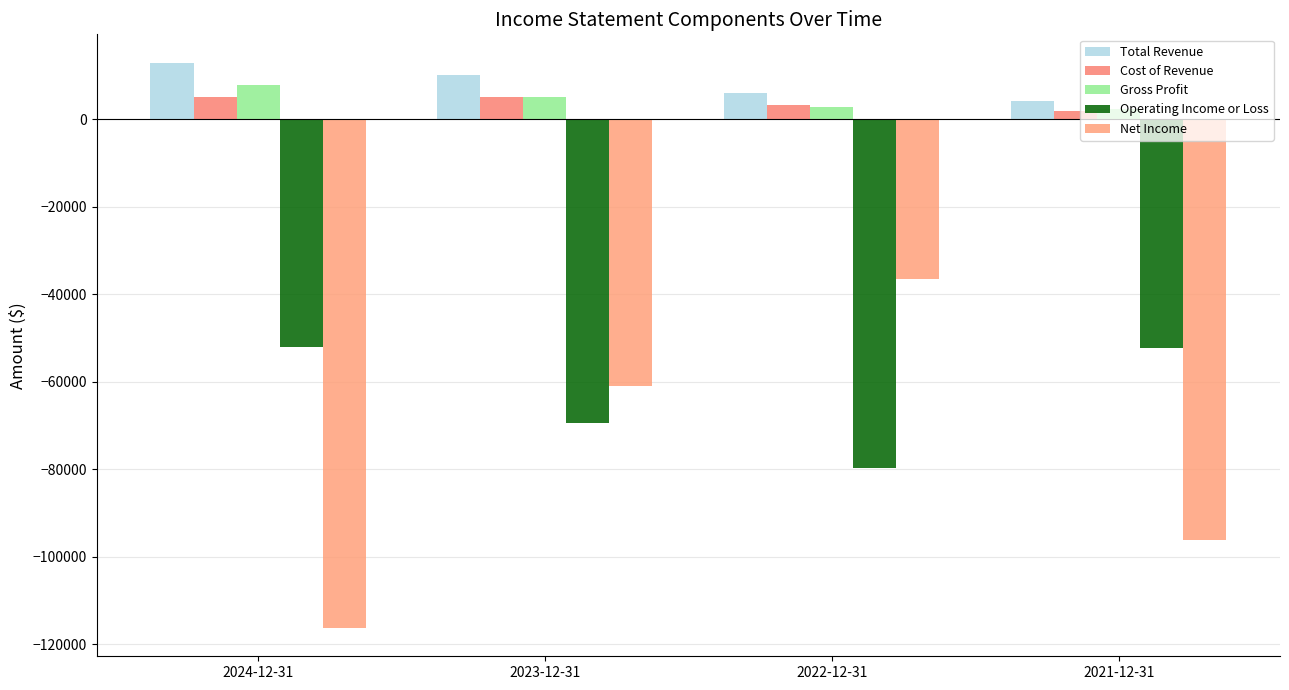

What is the value of the Cost of Revenue bar at the 2nd from the left?

5100